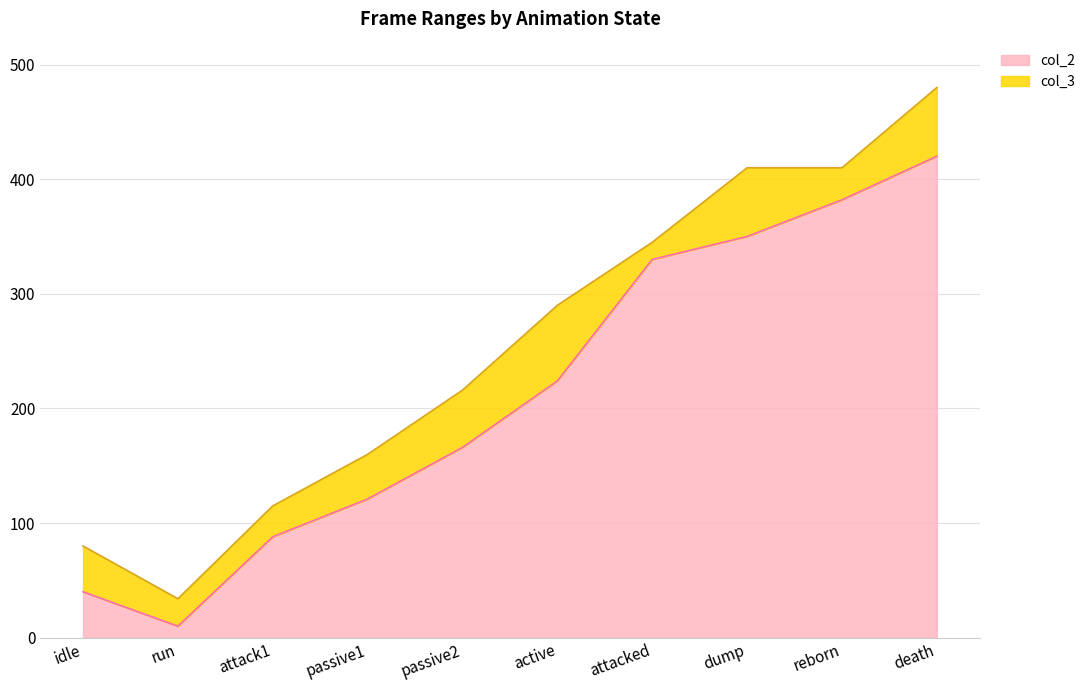

What is the value of the col_3 point at the 7th from the left?

345